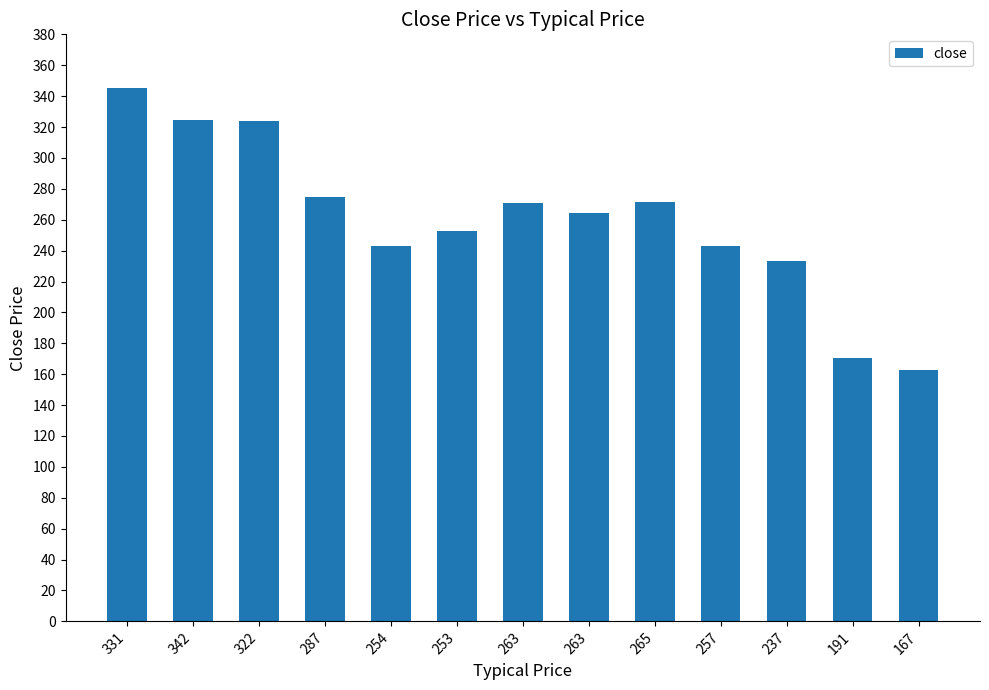

Reading right to left, what are all the values shown in this chart?

167=163.0	191=170.7	237=233.6	257=243.1	265=271.1	263=264.1	263=270.8	253=252.8	254=243.0	287=274.9	322=324.0	342=324.6	331=345.1